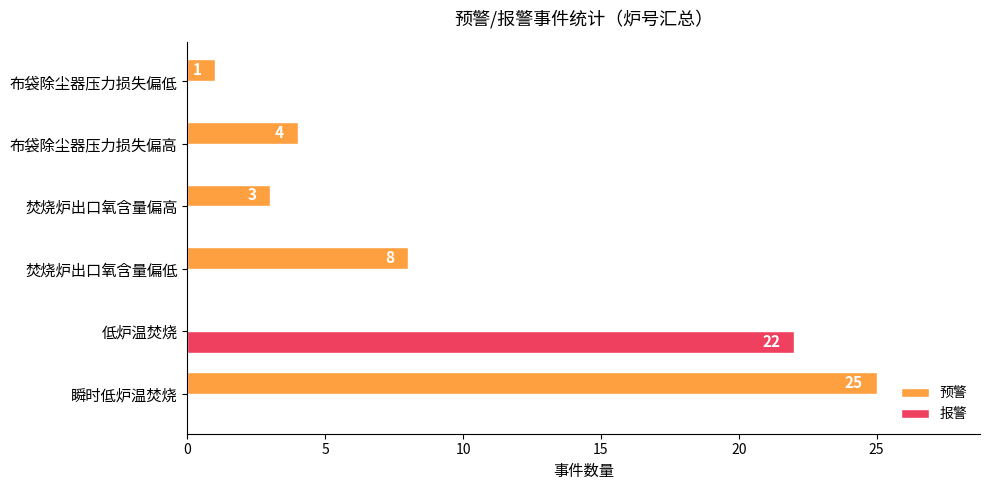

What is the approximate value of 预警 at 布袋除尘器压力损失偏高?

4